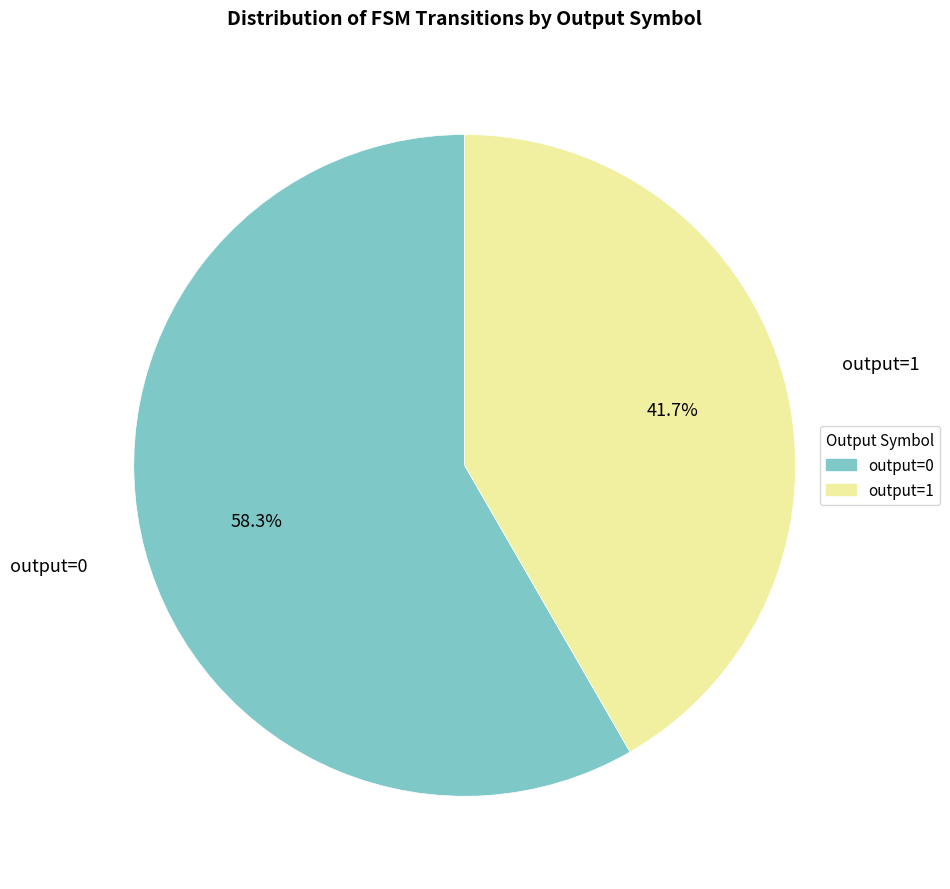

Which slice is the largest?

output=0